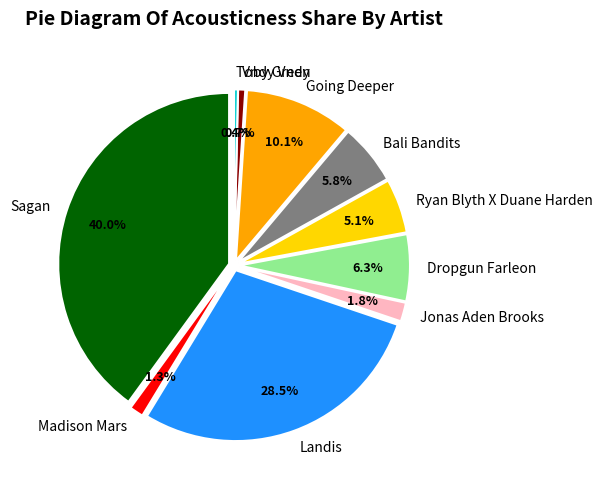

True or false: Going Deeper accounts for 10% of the total.

True